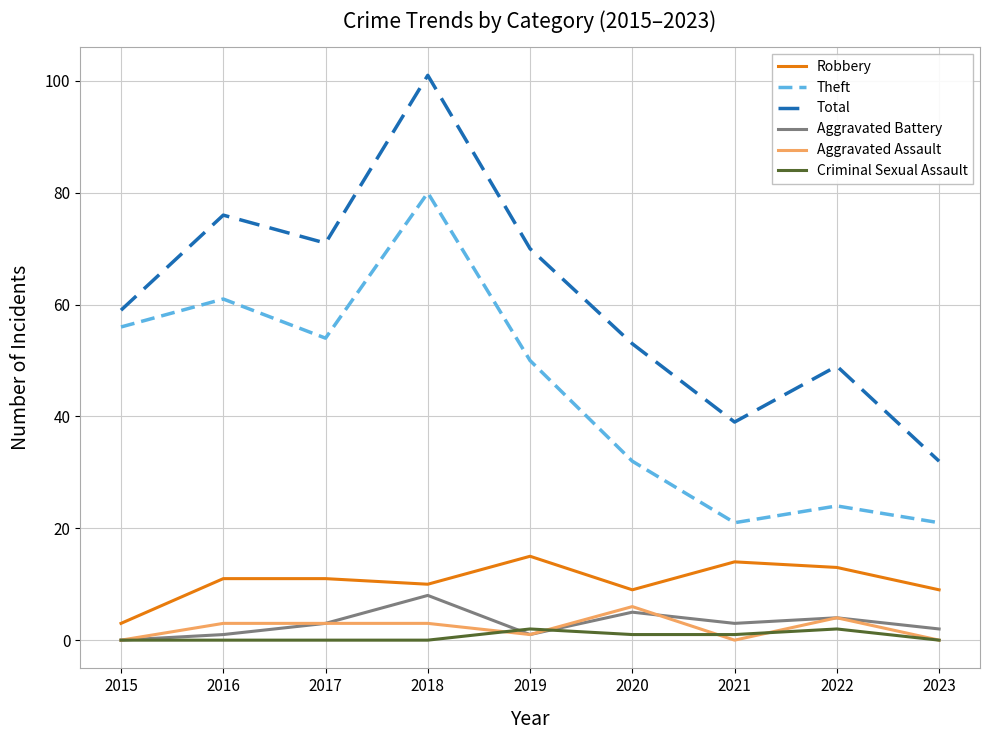

What is the sum of all Aggravated Battery values?

27